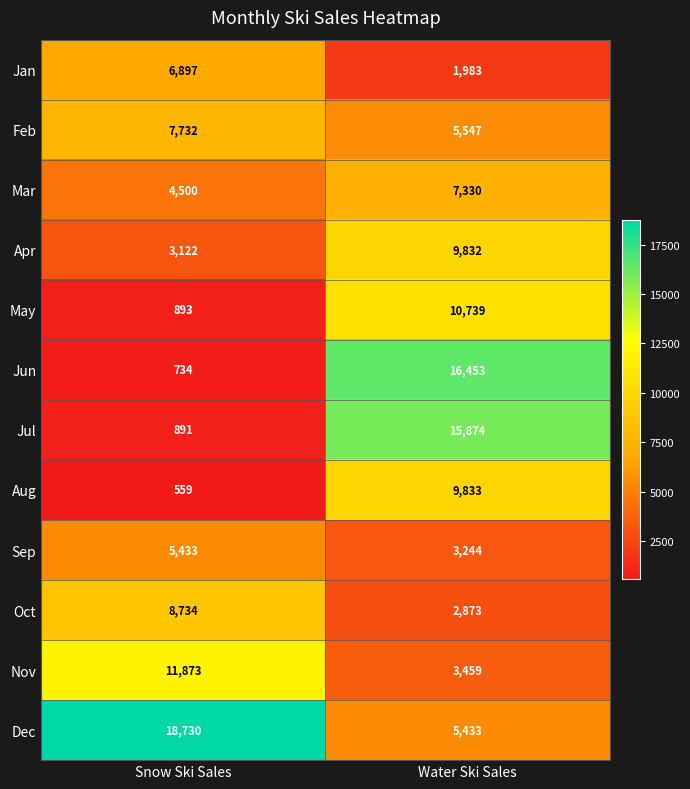

Reading left to right, transcribe all the data shown in this chart.

Jan: Snow Ski Sales=6897	Water Ski Sales=1983
Feb: Snow Ski Sales=7732	Water Ski Sales=5547
Mar: Snow Ski Sales=4500	Water Ski Sales=7330
Apr: Snow Ski Sales=3122	Water Ski Sales=9832
May: Snow Ski Sales=893	Water Ski Sales=10739
Jun: Snow Ski Sales=734	Water Ski Sales=16453
Jul: Snow Ski Sales=891	Water Ski Sales=15874
Aug: Snow Ski Sales=559	Water Ski Sales=9833
Sep: Snow Ski Sales=5433	Water Ski Sales=3244
Oct: Snow Ski Sales=8734	Water Ski Sales=2873
Nov: Snow Ski Sales=11873	Water Ski Sales=3459
Dec: Snow Ski Sales=18730	Water Ski Sales=5433